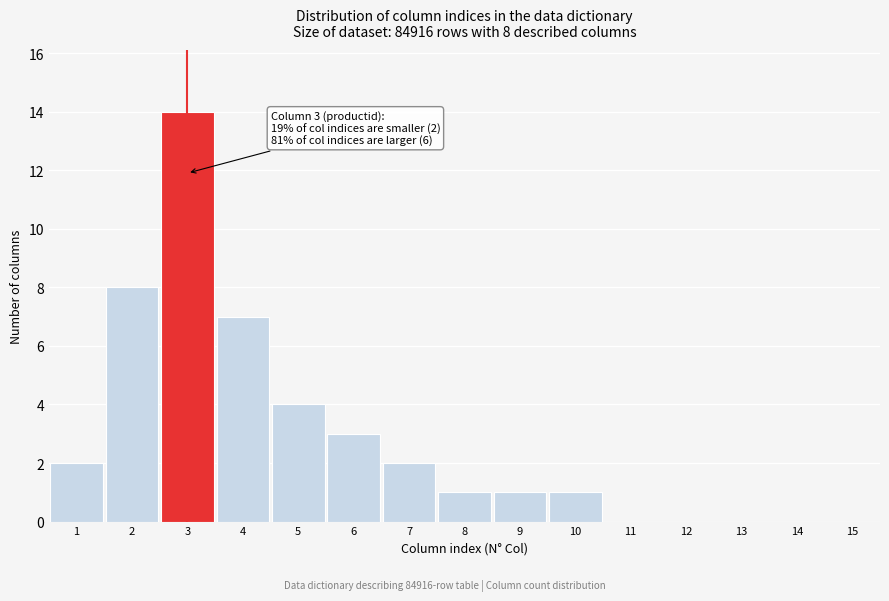

Reading left to right, extract all data points from this chart.

1=2	2=8	3=14	4=7	5=4	6=3	7=2	8=1	9=1	10=1	11=0	12=0	13=0	14=0	15=0